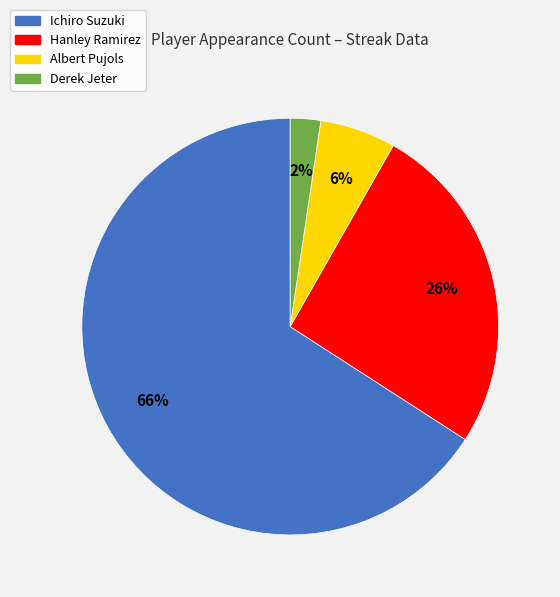

What percentage is the Derek Jeter slice, to the nearest percent?

2%